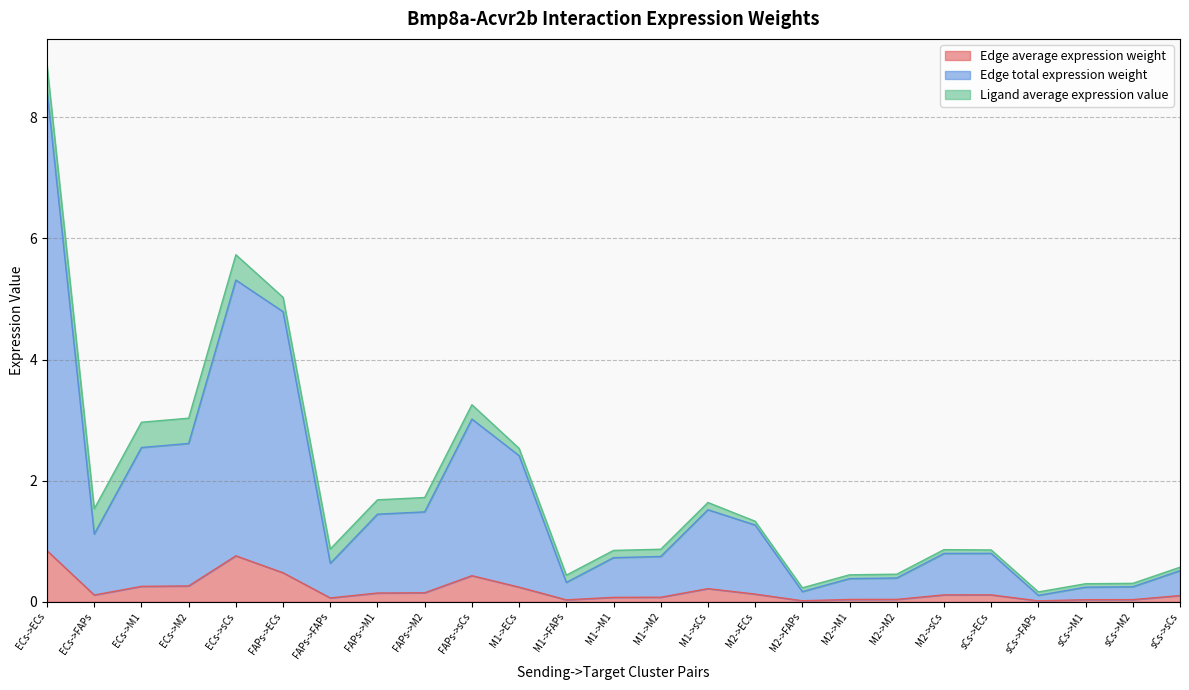

At which category is the sum across all series the highest?

ECs->ECs